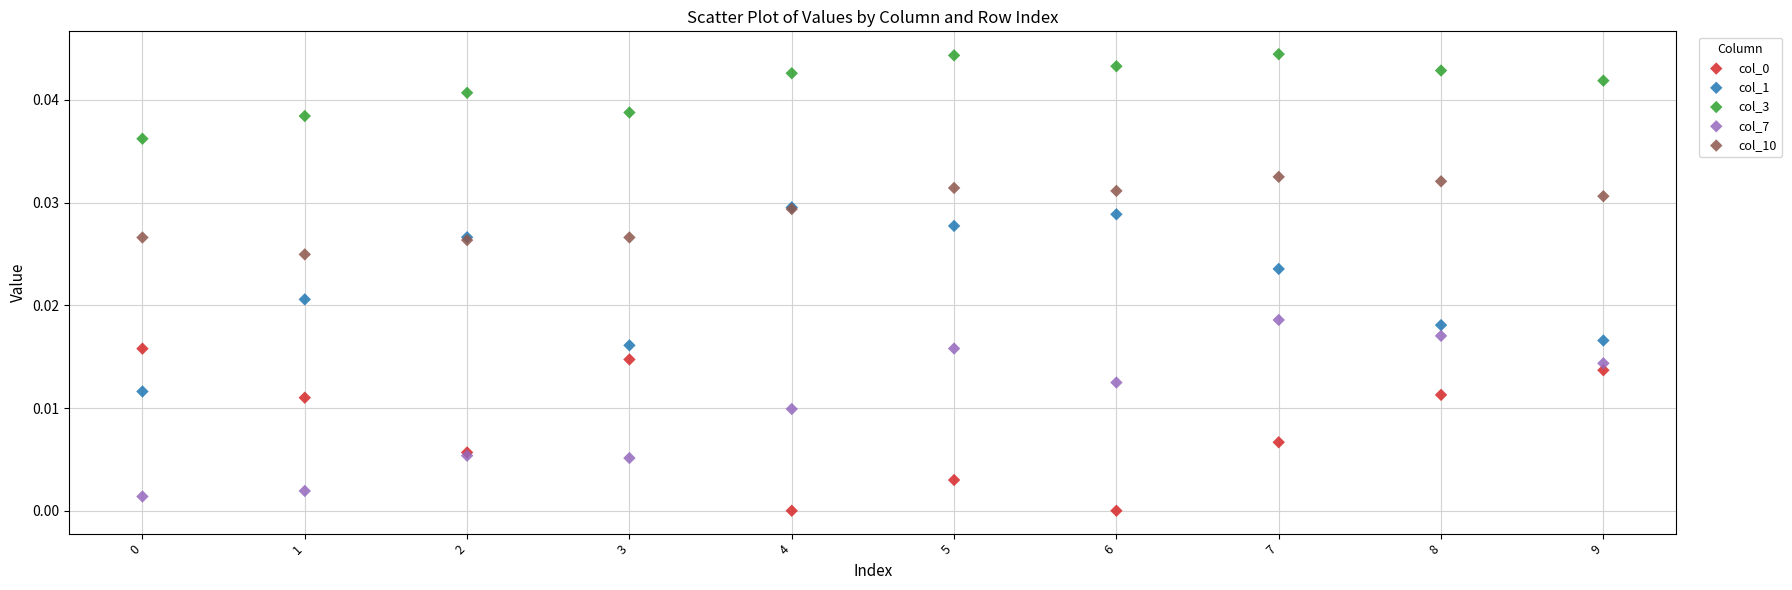

Which series has the widest spread of Y values?

col_1